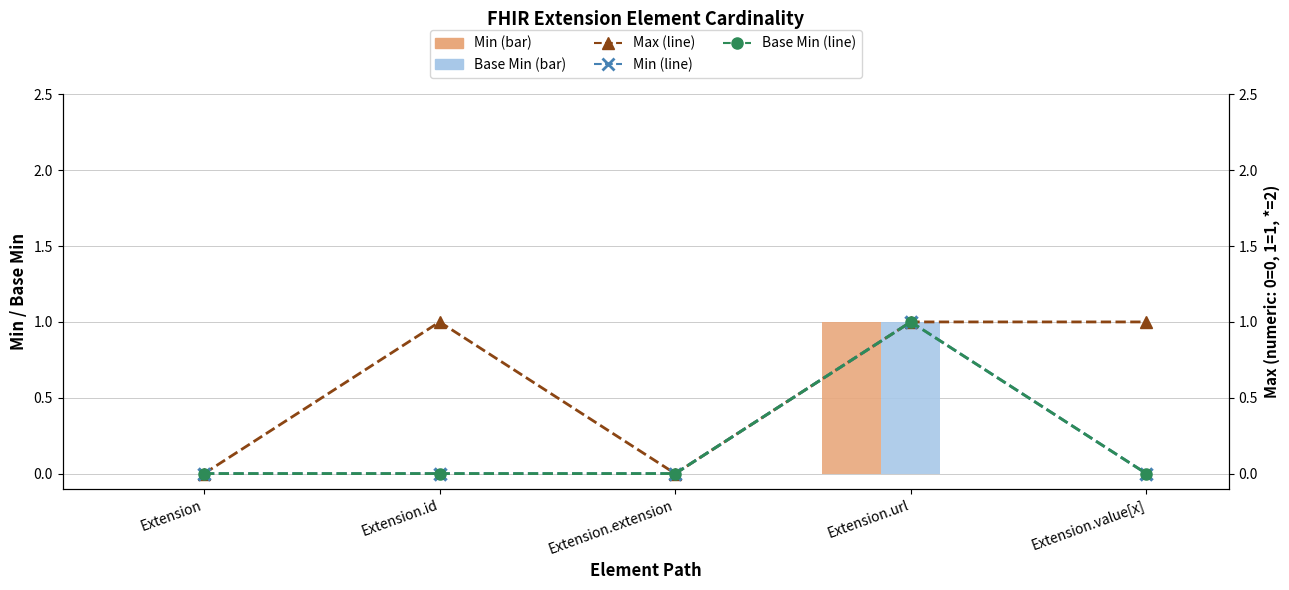

At which category is the sum across all series the highest?

Extension.url